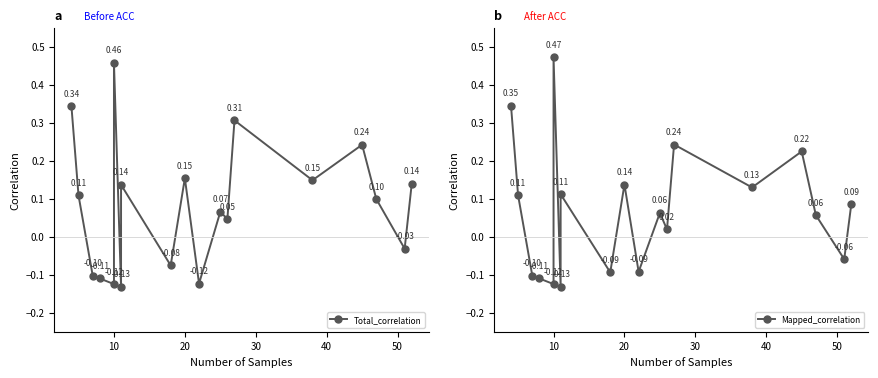

How many values in the Mapped_correlation series are below 0?

7